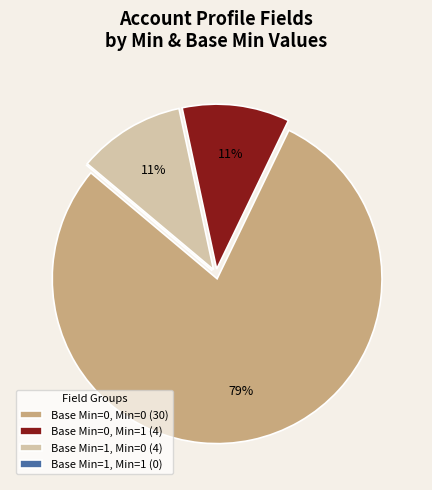

True or false: Base Min=0, Min=1 (4) accounts for 11% of the total.

True